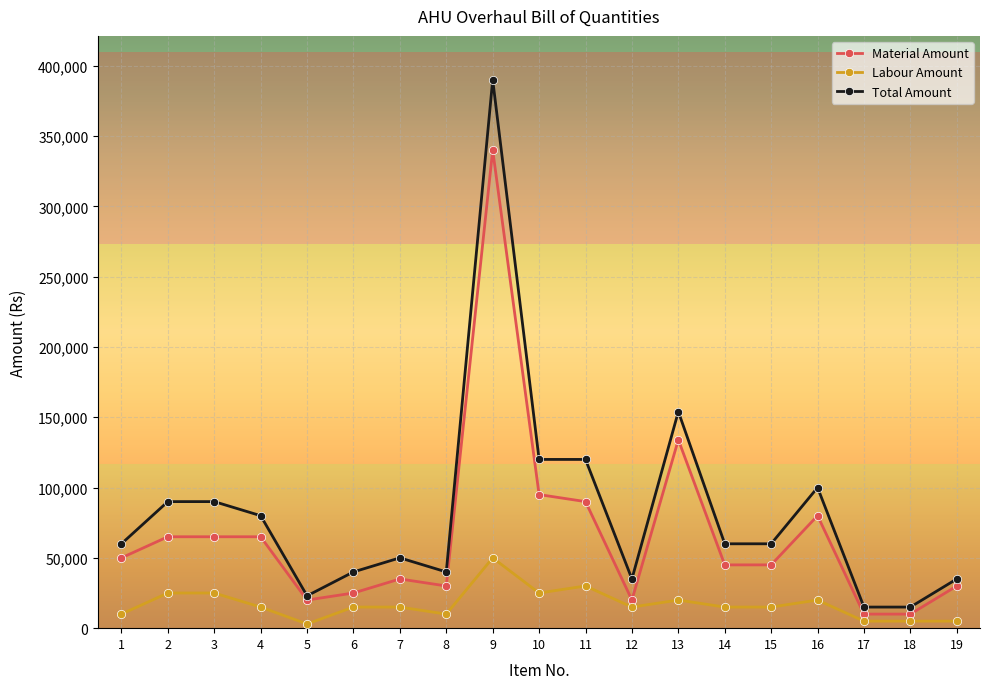

At which category does Labour Amount reach its first local valley?

5